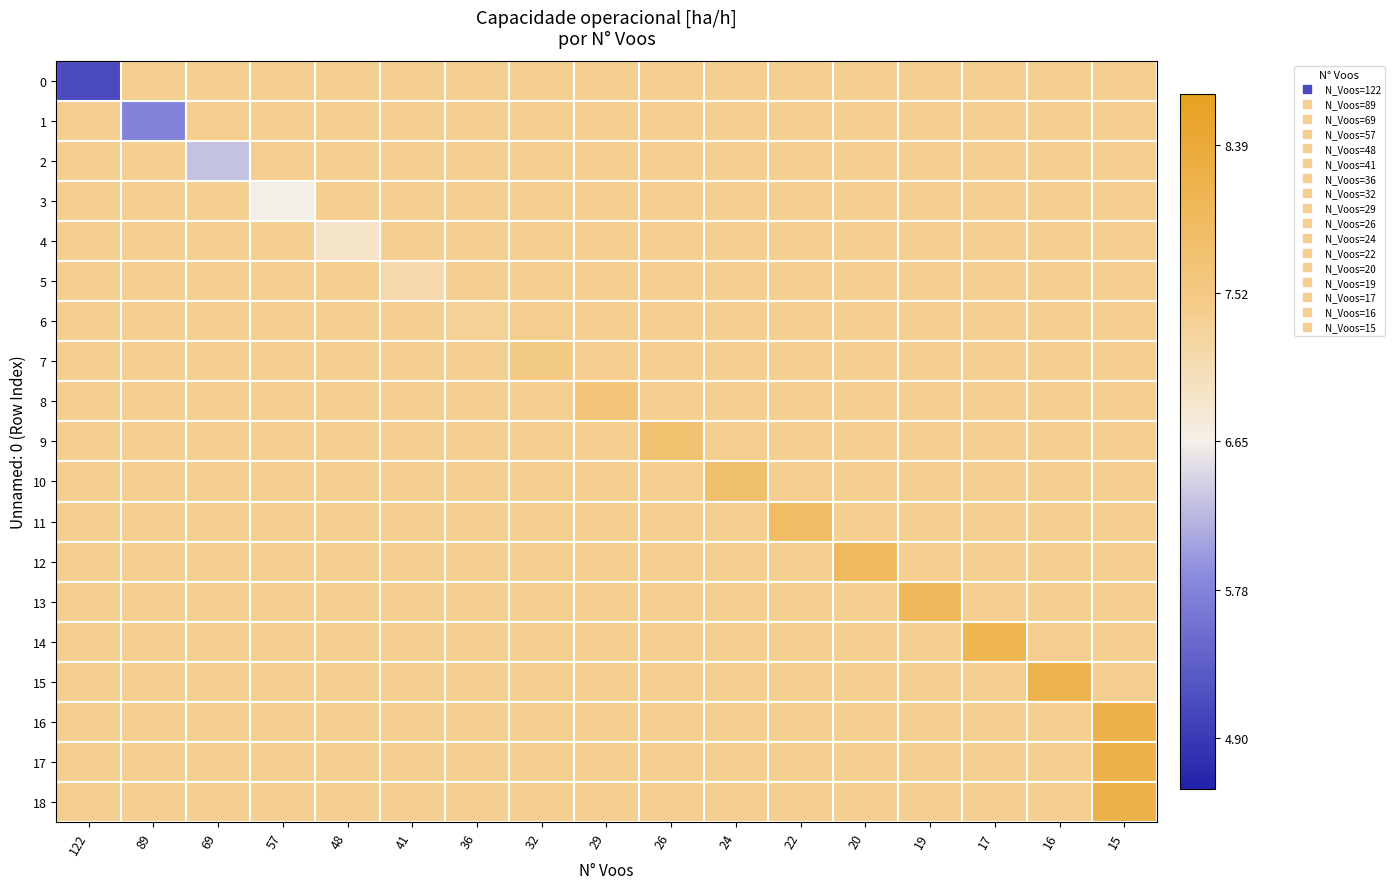

How many distinct data groups are displayed?

19